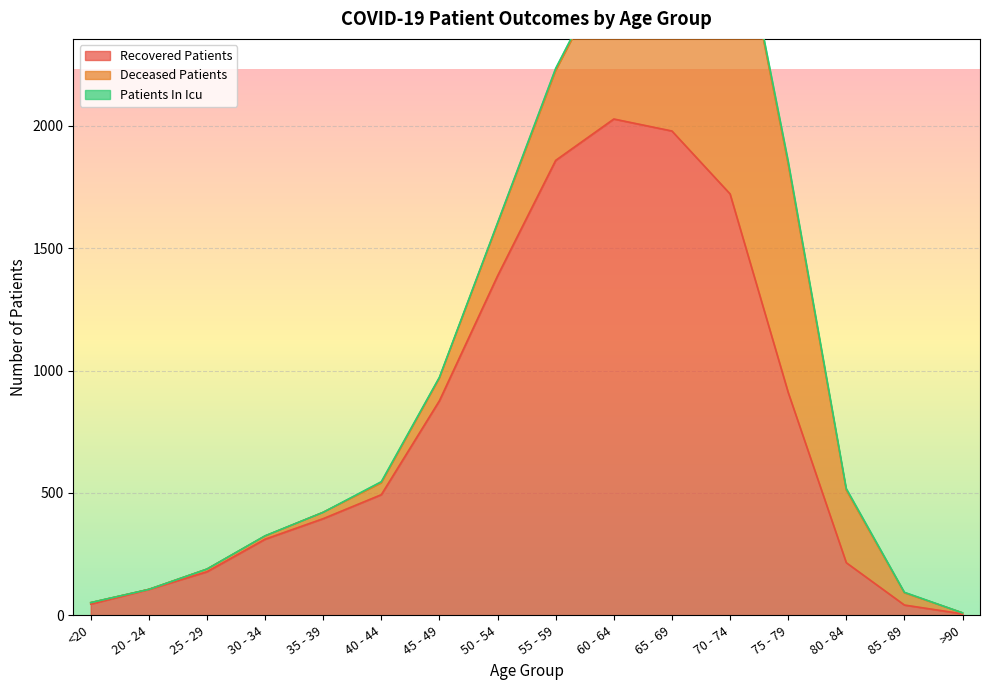

Count the number of data series in this chart.

3